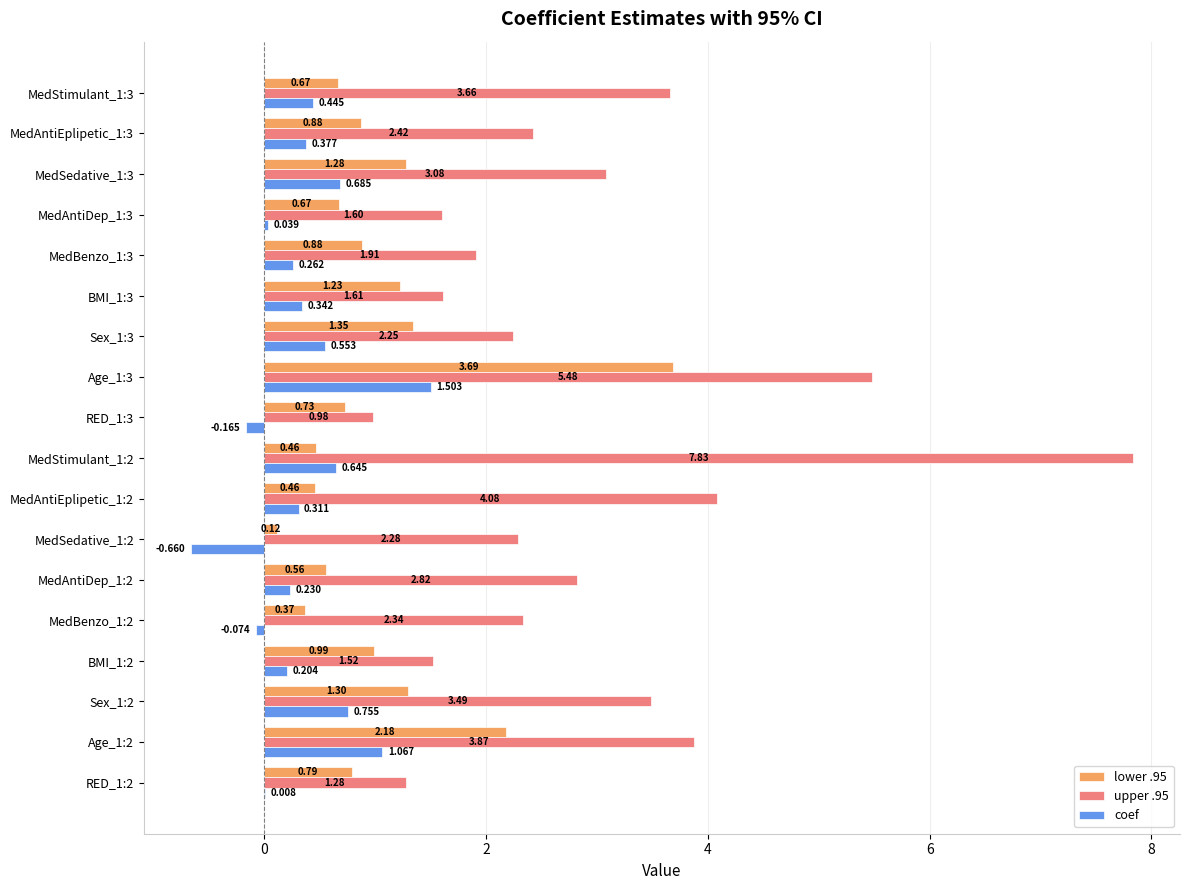

Is the value of coef at MedAntiDep_1:3 greater than the value of lower .95 at Age_1:3?

No